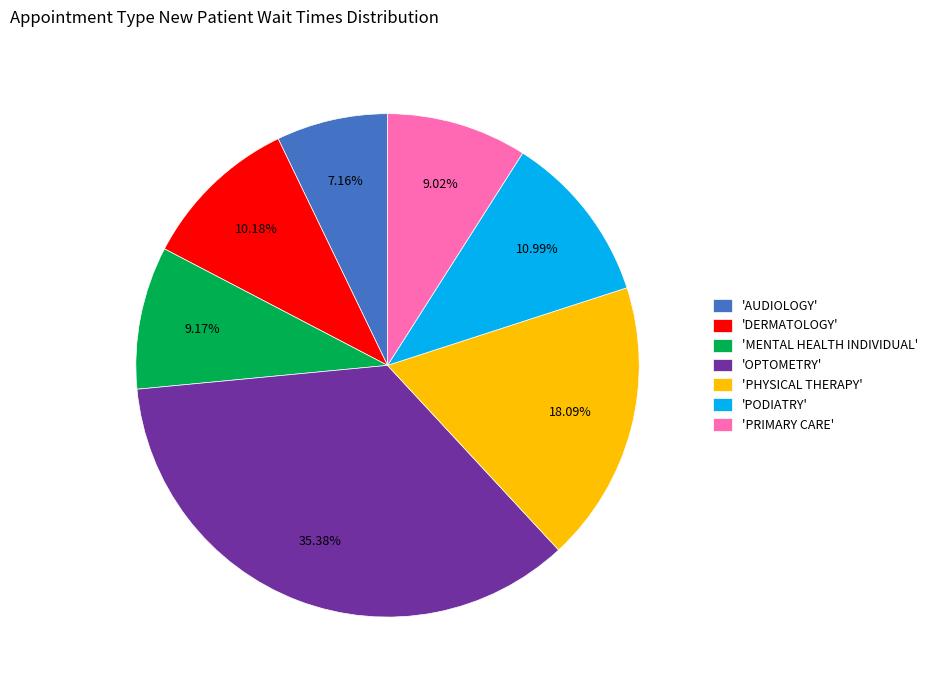

Does 'MENTAL HEALTH INDIVIDUAL' account for over 50% of the chart?

No